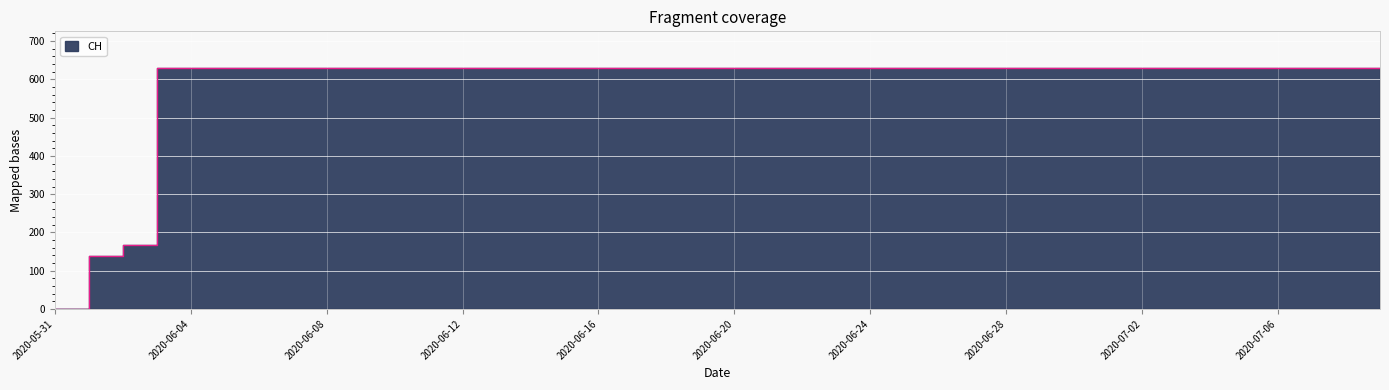

What is the greatest value displayed?

631